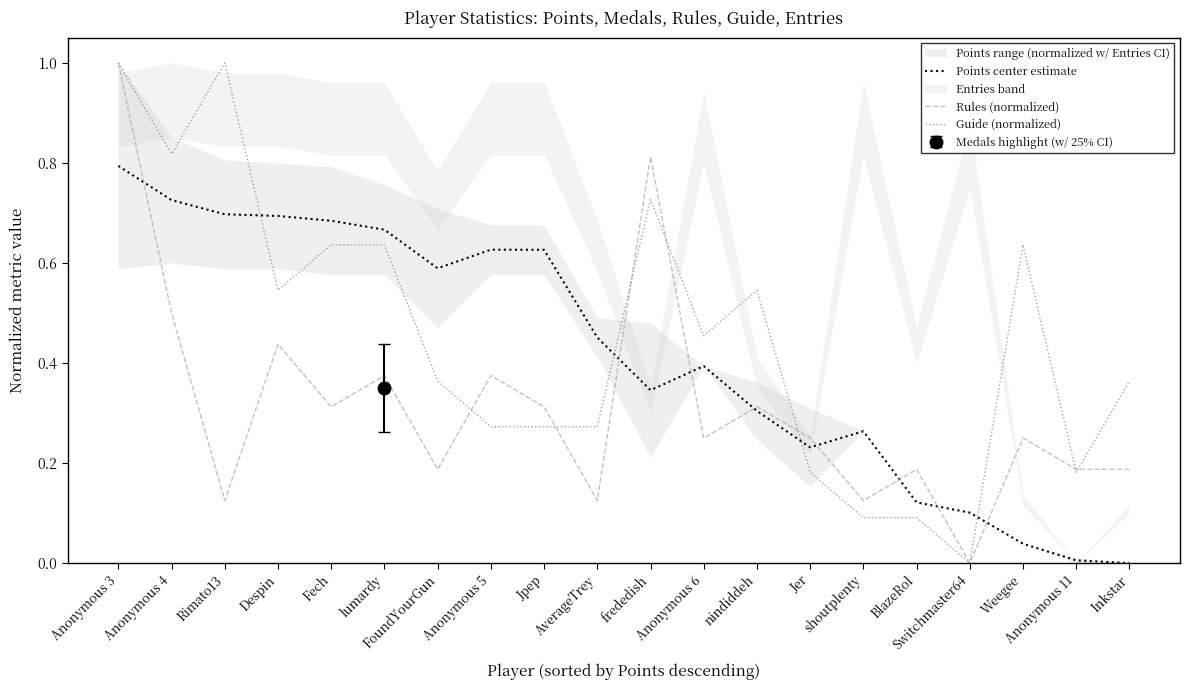

True or false: Guide (normalized) has more than 0 interior local peaks.

True